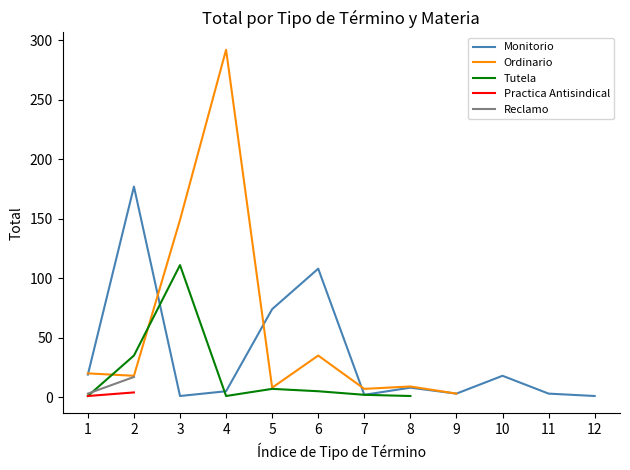

At which category is the sum across all series the highest?

2